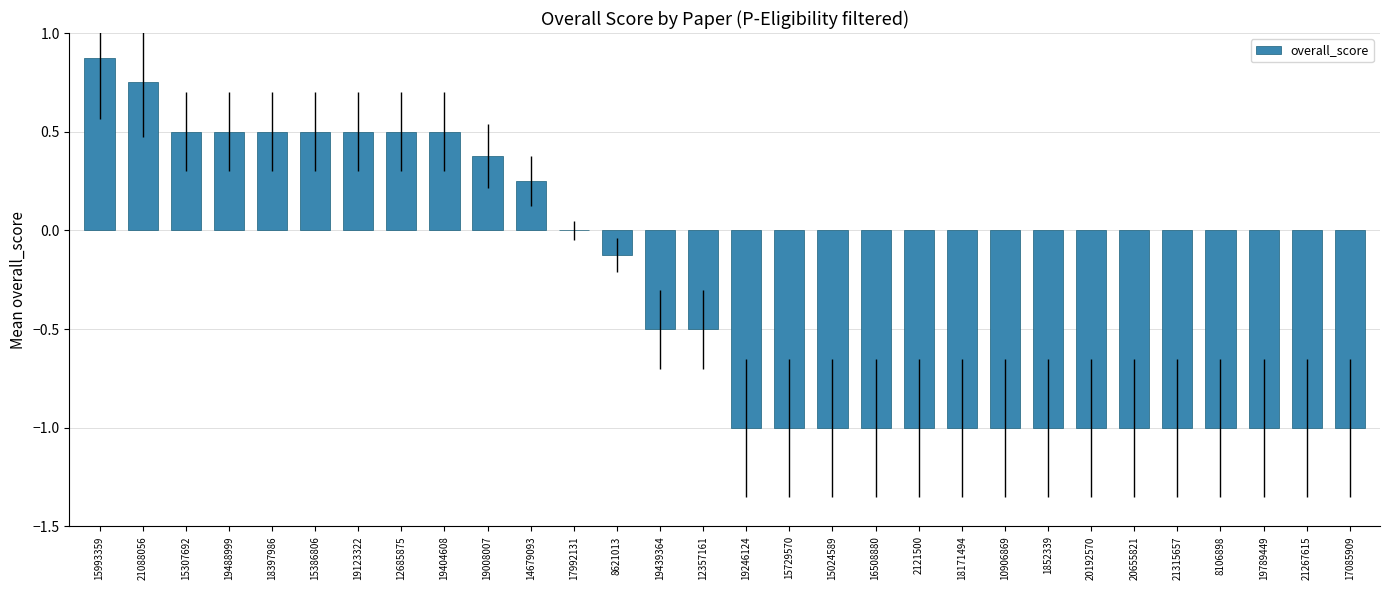

What is the sum of the values at 1852339 and 18171494?

-2.0